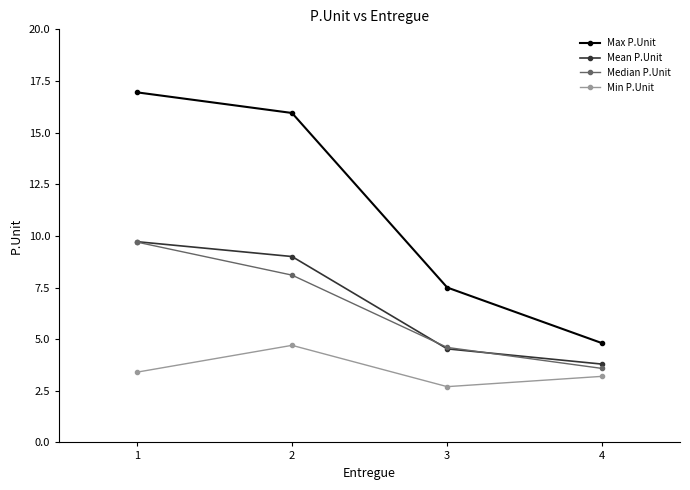

What is the value of the Mean P.Unit point at the 2nd from the left?

9.0